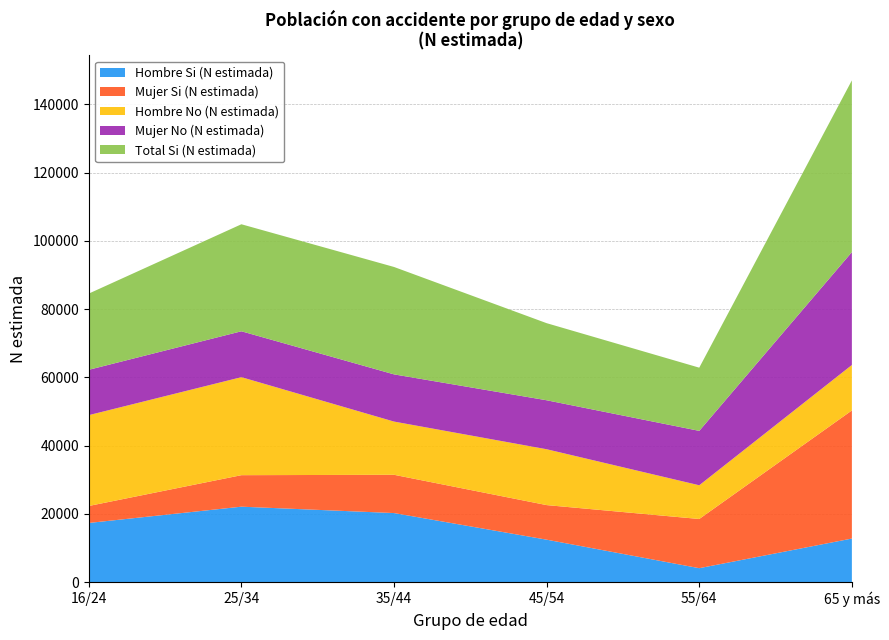

Reading left to right, transcribe all the data shown in this chart.

Hombre Si (N estimada): 17360	22131	20261	12461	4106	12792
Mujer Si (N estimada): 4977	9232	11215	10133	14415	37538
Hombre No (N estimada): 26620	28726	15597	16371	9883	13325
Mujer No (N estimada): 13287	13447	13833	14352	15943	33081
Total Si (N estimada): 22336	31363	31476	22594	18521	50331